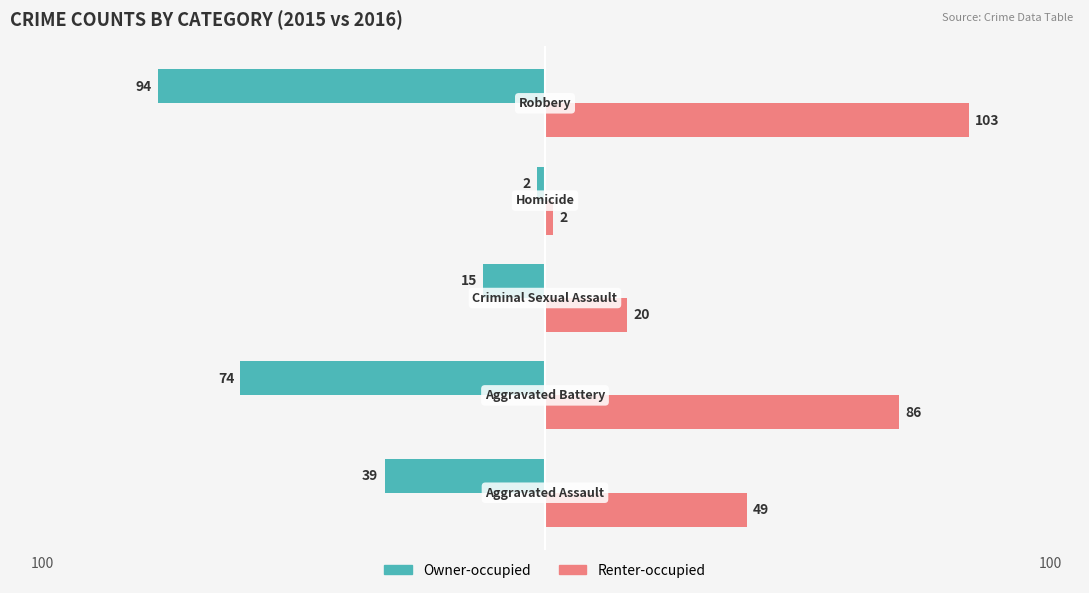

At how many categories does at least one series exceed 48?

3